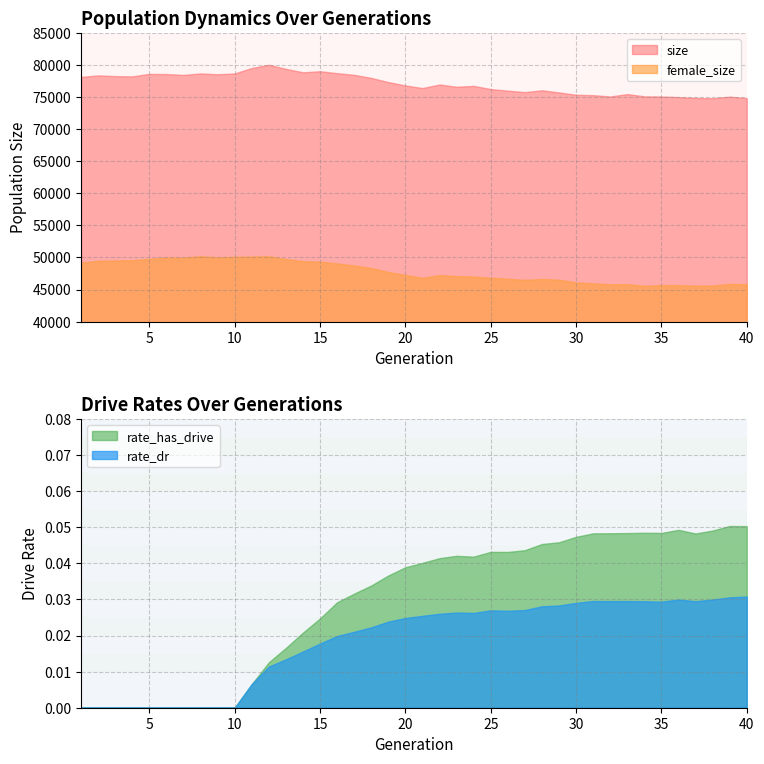

Reading right to left, list all the values displayed in this chart.

size: 40=74826.0	39=75067.0	38=74811.0	37=74866.0	36=74994.0	35=75088.0	34=75112.0	33=75463.0	32=75090.0	31=75295.0	30=75354.0	29=75720.0	28=76058.0	27=75766.0	26=75999.0	25=76245.0	24=76735.0	23=76605.0	22=76954.0	21=76401.0	20=76803.0	19=77334.0	18=77982.0	17=78460.0	16=78721.0	15=79021.0	14=78860.0	13=79392.0	12=80036.0	11=79526.0	10=78676.0	9=78552.0	8=78680.0	7=78446.0	6=78586.0	5=78608.0	4=78223.0	3=78261.0	2=78377.0	1=78135.0
female_size: 40=45843.0	39=45866.0	38=45627.0	37=45608.0	36=45684.0	35=45694.0	34=45569.0	33=45836.0	32=45818.0	31=45964.0	30=46105.0	29=46537.0	28=46644.0	27=46510.0	26=46673.0	25=46840.0	24=47011.0	23=47101.0	22=47251.0	21=46824.0	20=47278.0	19=47730.0	18=48366.0	17=48744.0	16=49060.0	15=49338.0	14=49416.0	13=49758.0	12=50192.0	11=50148.0	10=50098.0	9=50020.0	8=50200.0	7=49971.0	6=49972.0	5=49787.0	4=49571.0	3=49522.0	2=49484.0	1=49173.0
rate_has_drive: 40=0.1	39=0.1	38=0.0	37=0.0	36=0.0	35=0.0	34=0.0	33=0.0	32=0.0	31=0.0	30=0.0	29=0.0	28=0.0	27=0.0	26=0.0	25=0.0	24=0.0	23=0.0	22=0.0	21=0.0	20=0.0	19=0.0	18=0.0	17=0.0	16=0.0	15=0.0	14=0.0	13=0.0	12=0.0	11=0.0	10=0.0	9=0.0	8=0.0	7=0.0	6=0.0	5=0.0	4=0.0	3=0.0	2=0.0	1=0.0
rate_dr: 40=0.0	39=0.0	38=0.0	37=0.0	36=0.0	35=0.0	34=0.0	33=0.0	32=0.0	31=0.0	30=0.0	29=0.0	28=0.0	27=0.0	26=0.0	25=0.0	24=0.0	23=0.0	22=0.0	21=0.0	20=0.0	19=0.0	18=0.0	17=0.0	16=0.0	15=0.0	14=0.0	13=0.0	12=0.0	11=0.0	10=0.0	9=0.0	8=0.0	7=0.0	6=0.0	5=0.0	4=0.0	3=0.0	2=0.0	1=0.0